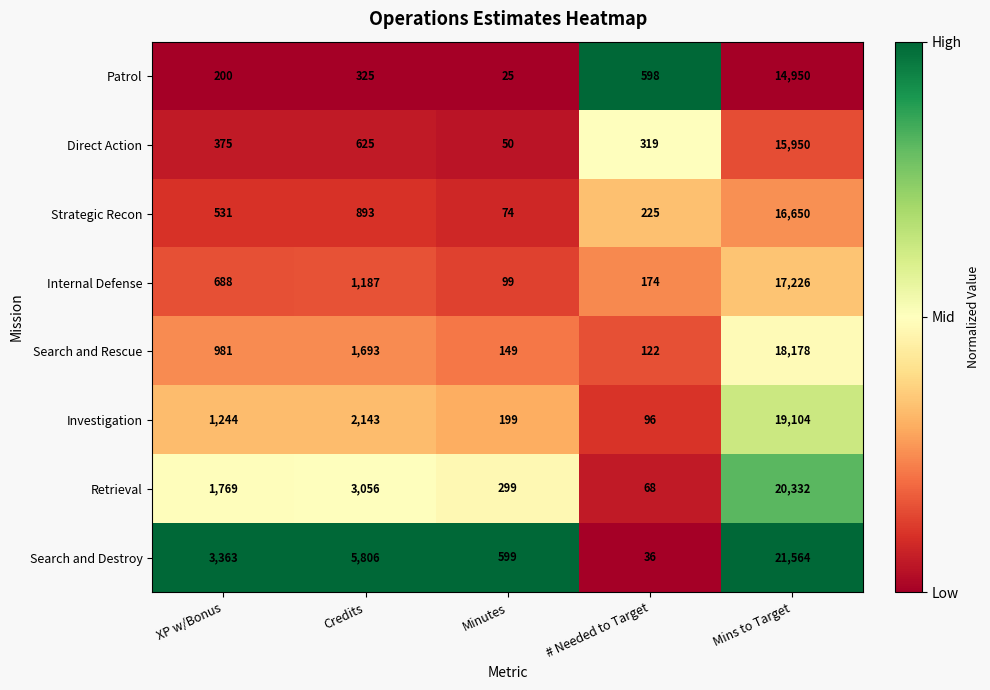

Count the number of data series in this chart.

8